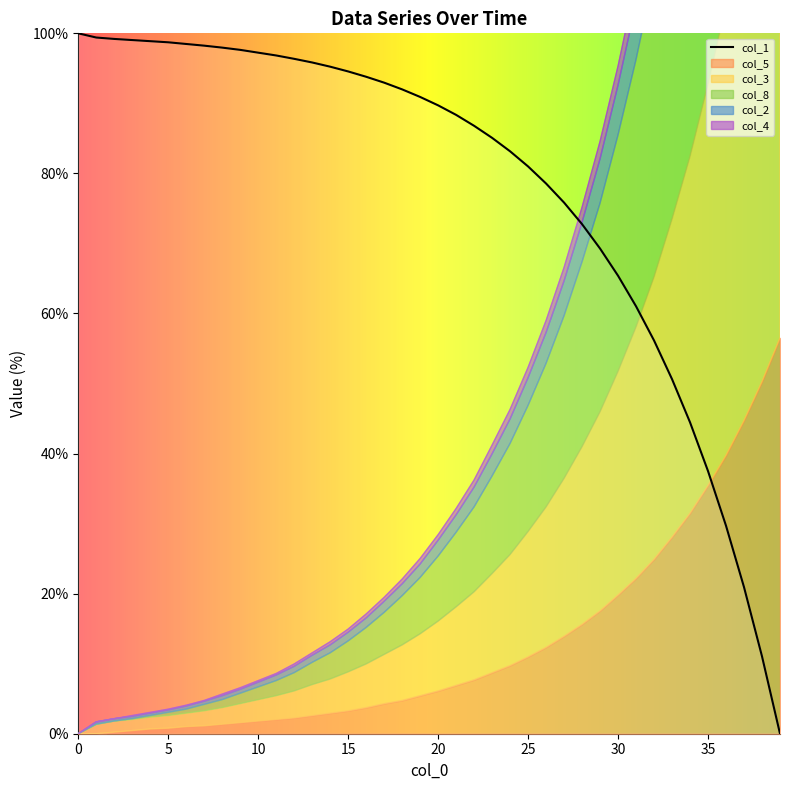

Does the chart display data point markers on the line(s)?

No